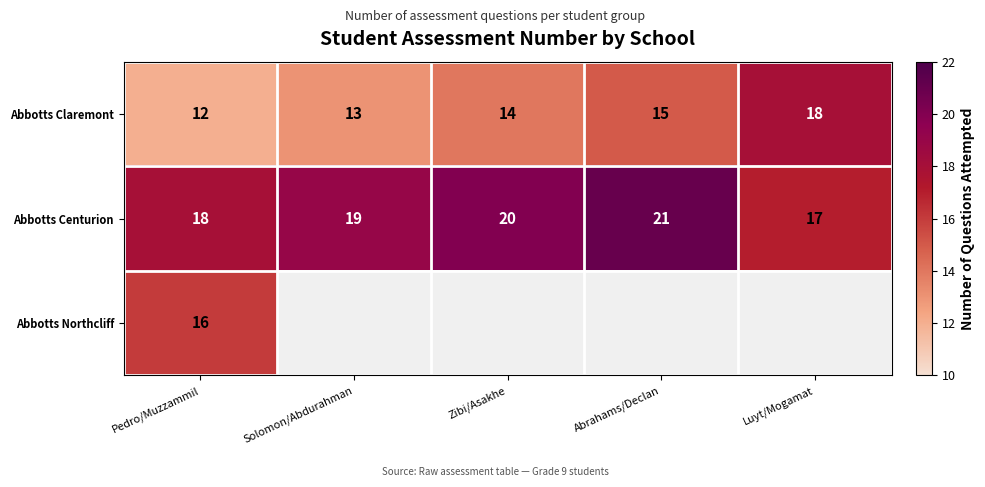

What is the difference between the maximum and second lowest values in the Abbotts Centurion series?

3